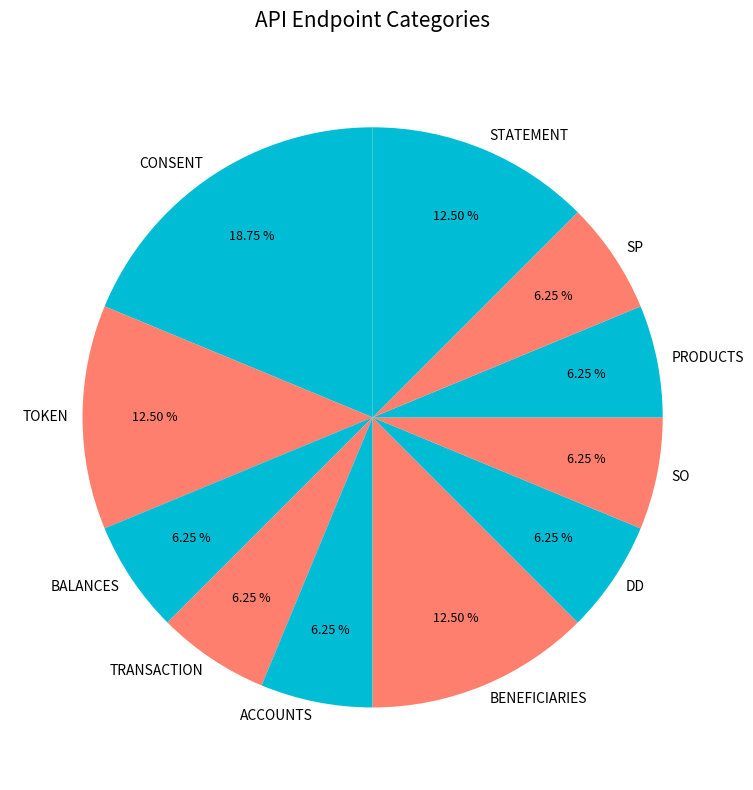

Is there a majority slice in this chart?

No